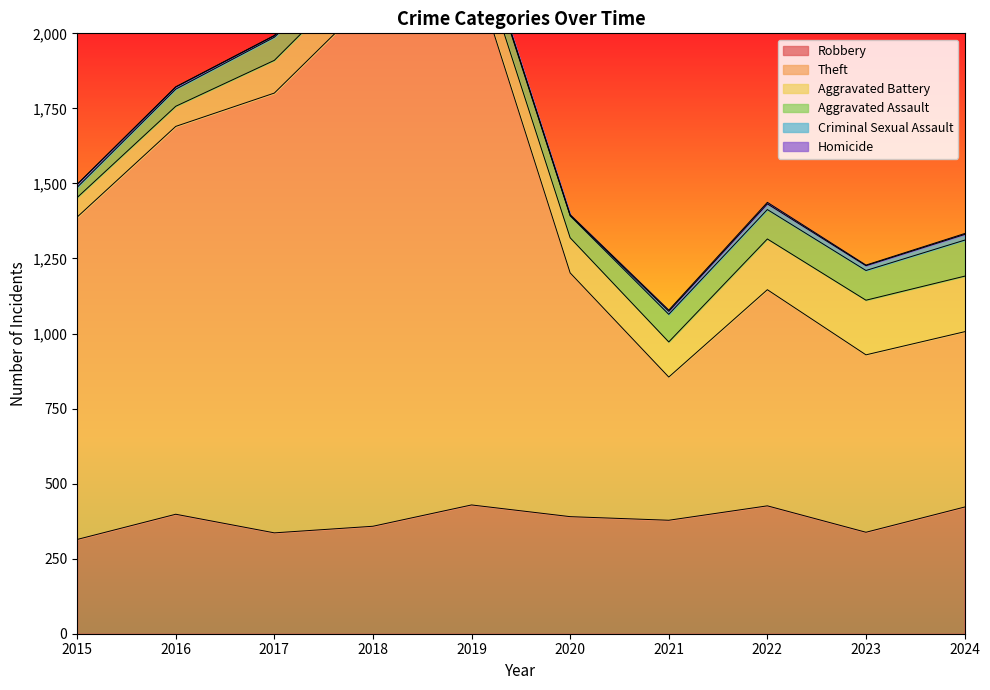

Which series has the largest range (max minus min)?

Theft